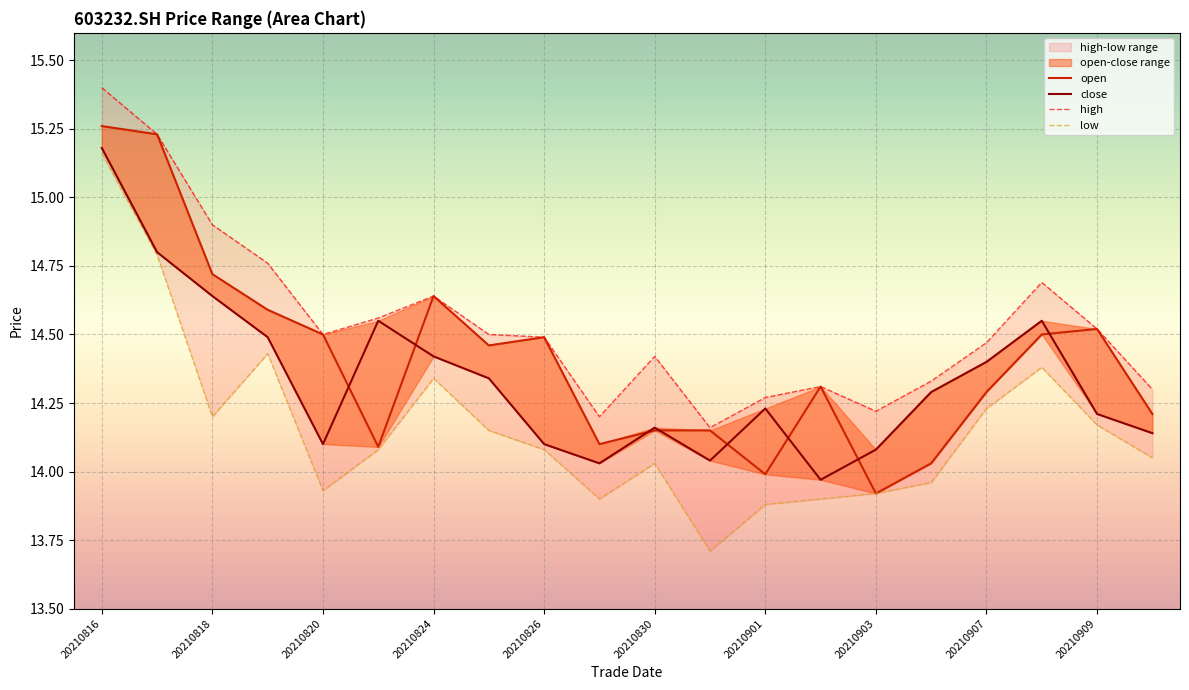

What is the minimum value for close?

14.0